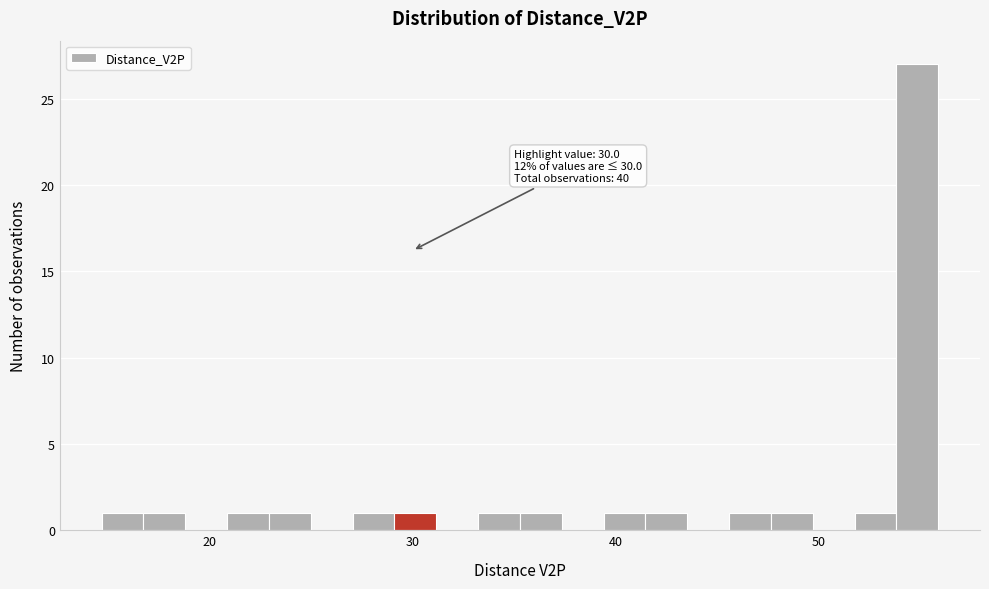

Read against the x-axis, roughly where is the centre of the tallest bar?

55